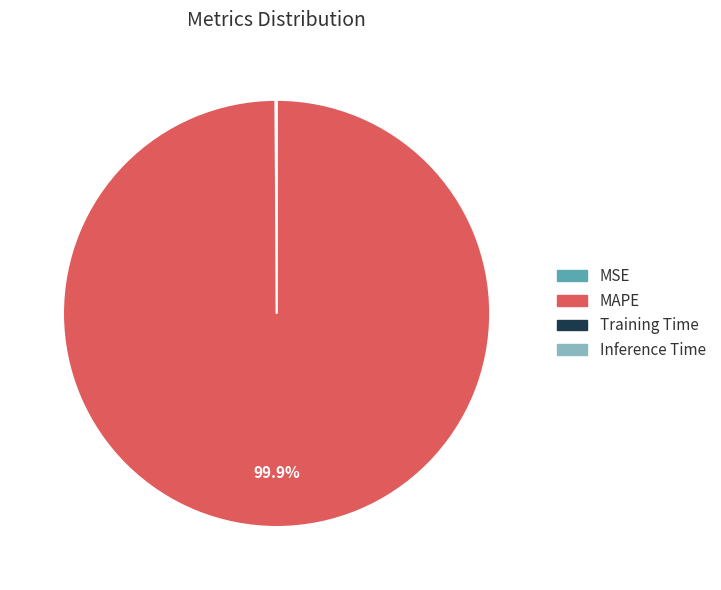

What percentage is NOT represented by MAPE?

0.1%